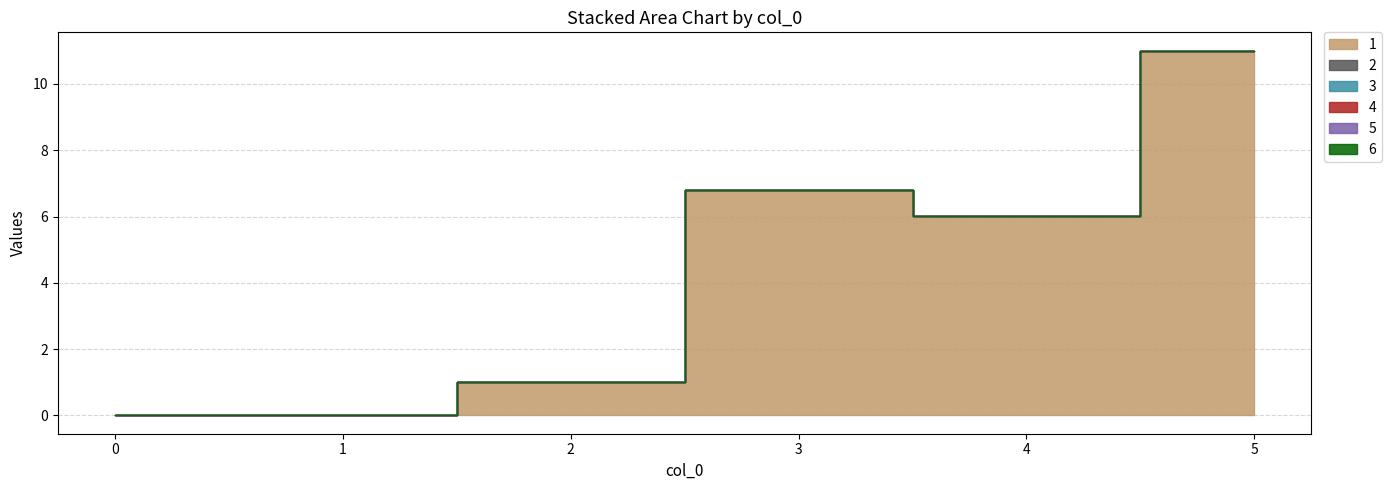

Is it true that 4 equals 0.0 at 2?

True